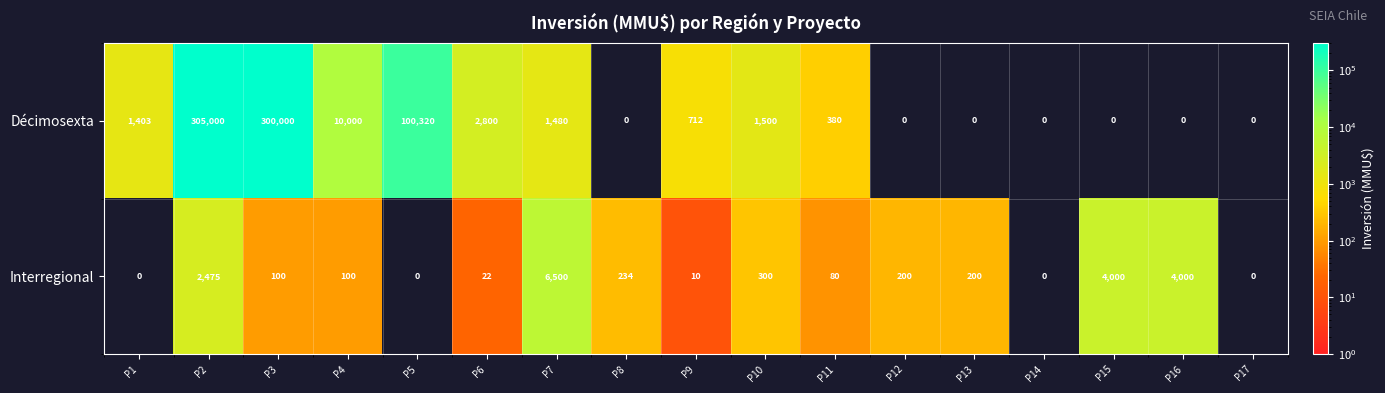

Which category has the highest value in the Interregional series?

P7